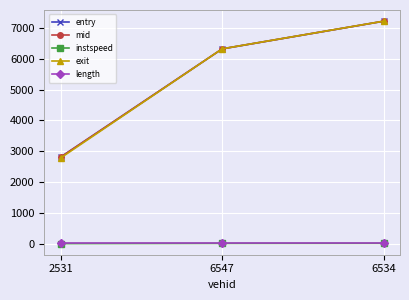

Which series has the largest range (max minus min)?

exit